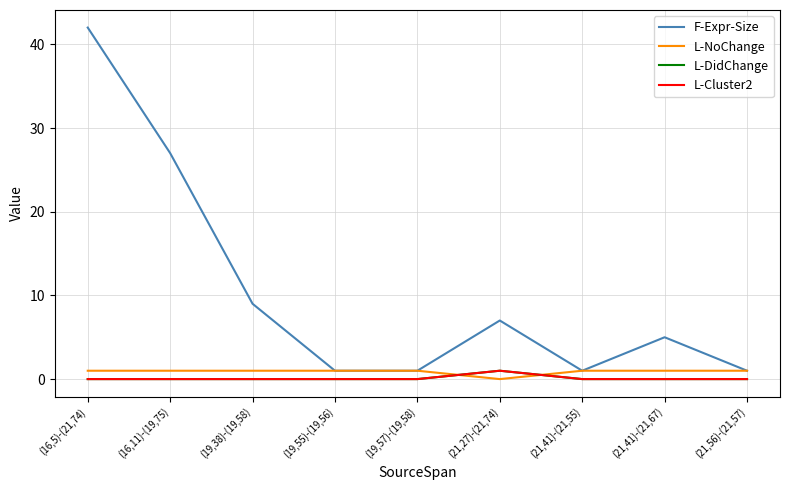

Does the chart have visible grid lines?

Yes